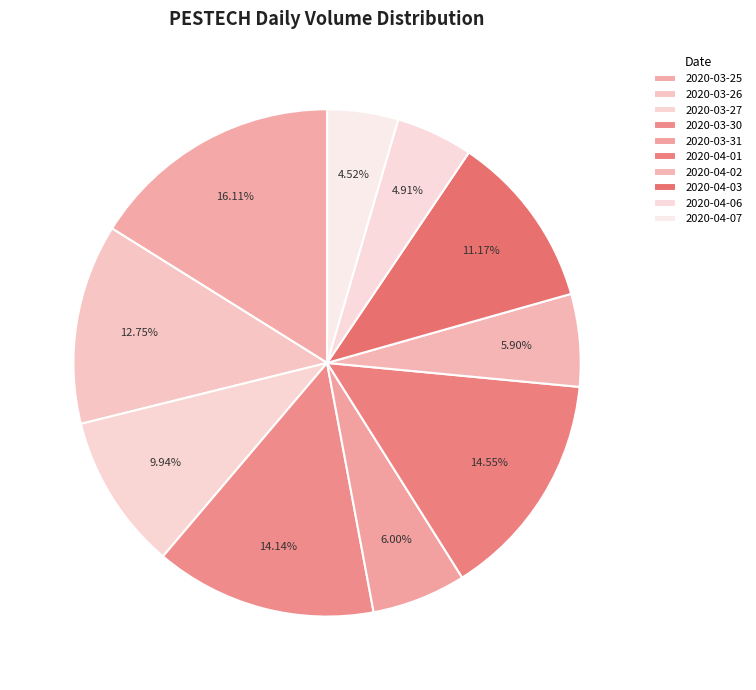

Does 2020-03-25 represent more than half of the total?

No